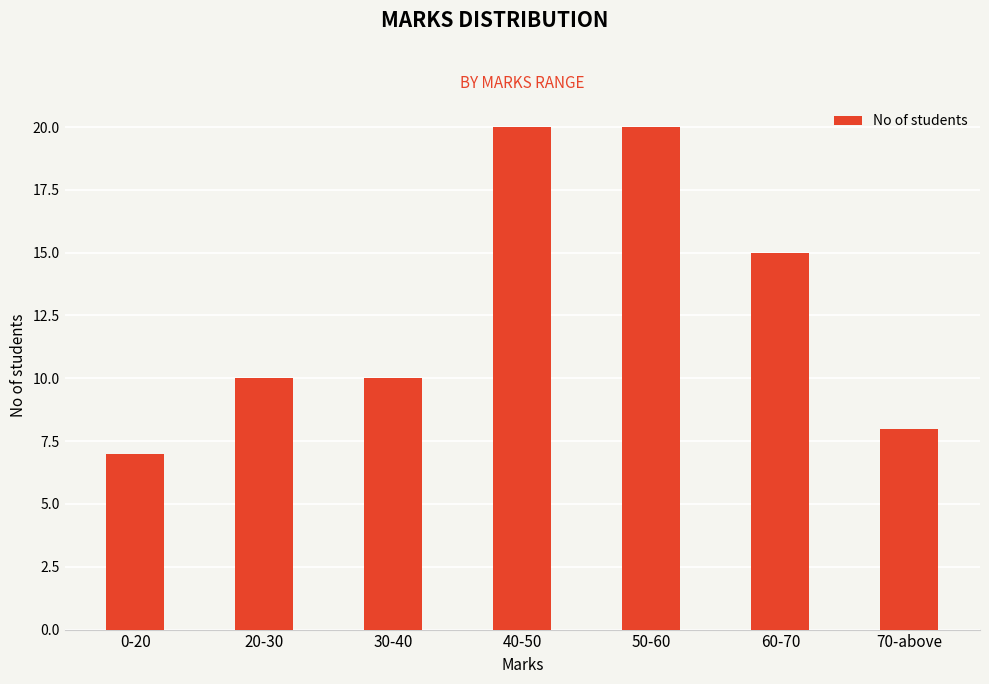

Reading left to right, extract all data points from this chart.

7	10	10	20	20	15	8